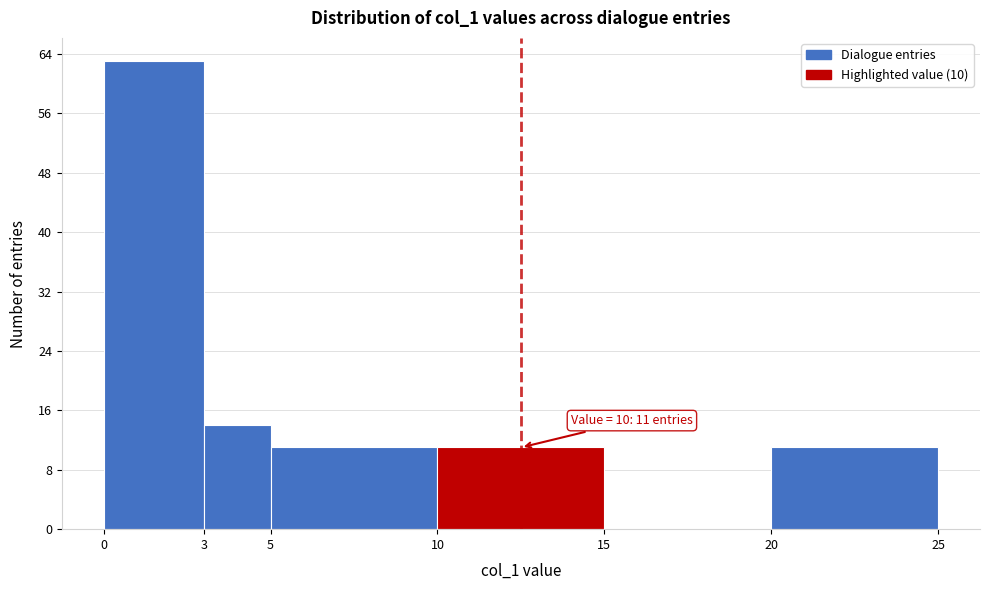

Which range on the x-axis has the tallest bar?

0 to 3